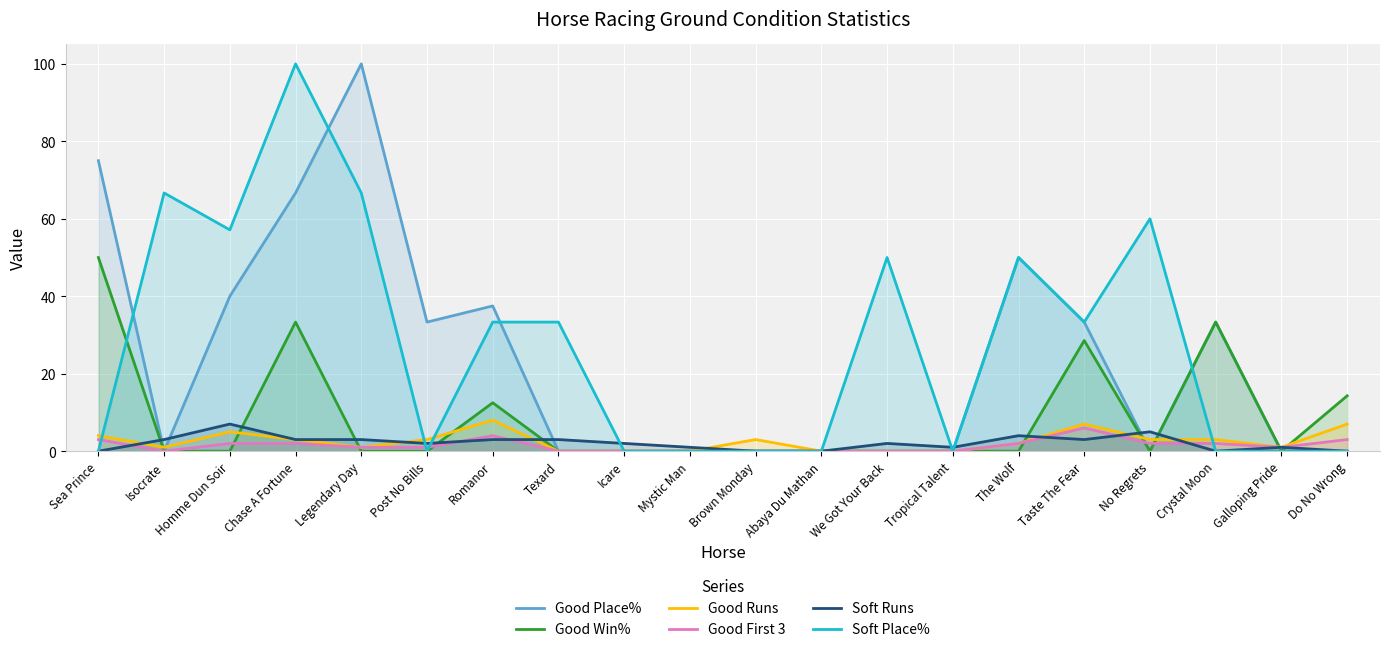

Which series has the widest spread of values?

Good Place%